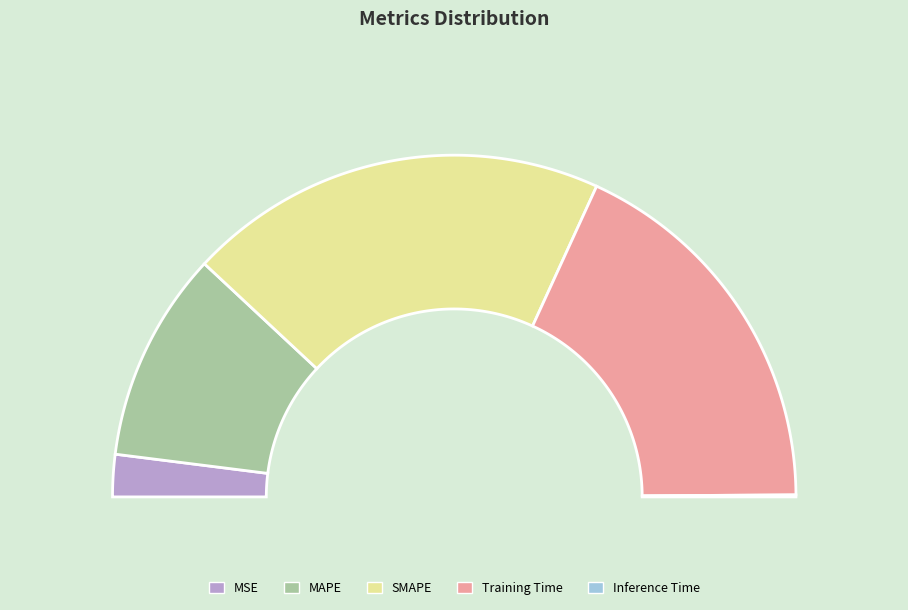

Does Inference Time represent more than half of the total?

No